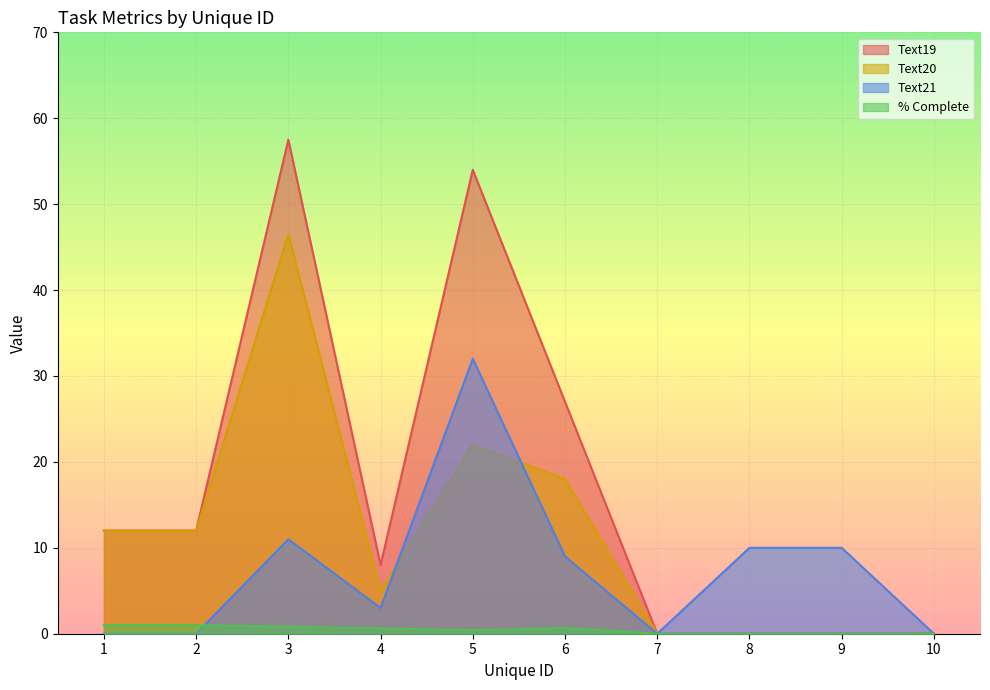

What is the value of the Text20 point at the 1st from the left?

12.0